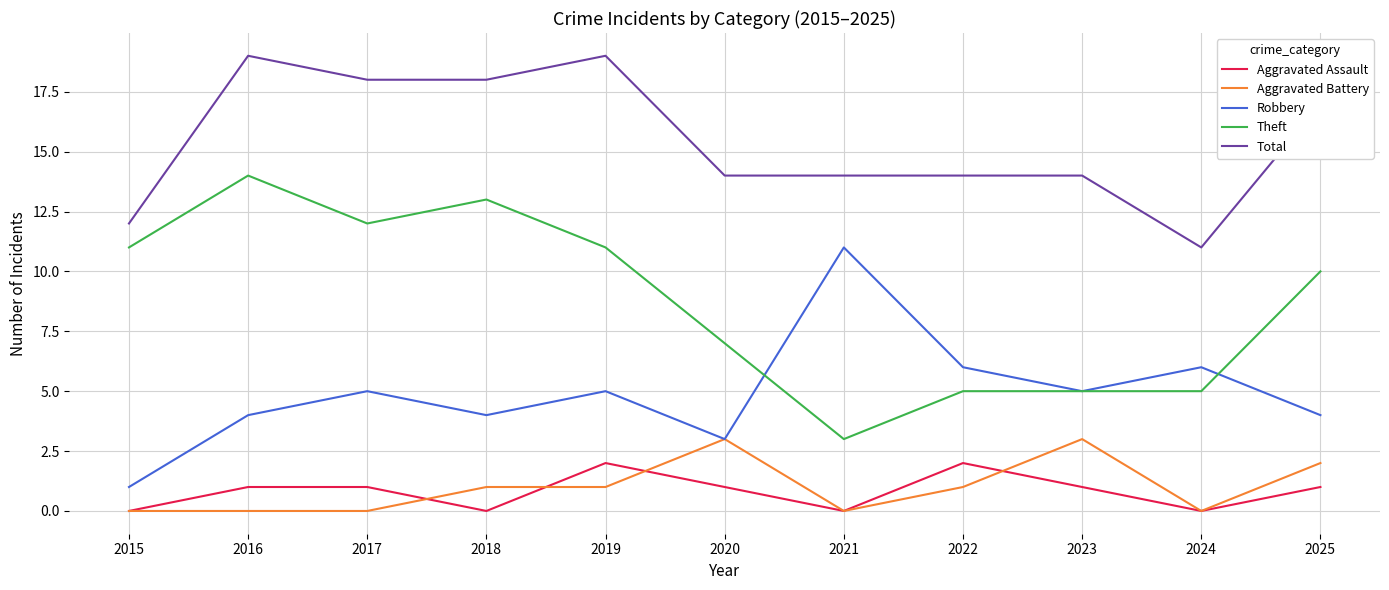

What is the difference between the Total values at 2016 and 2023?

5